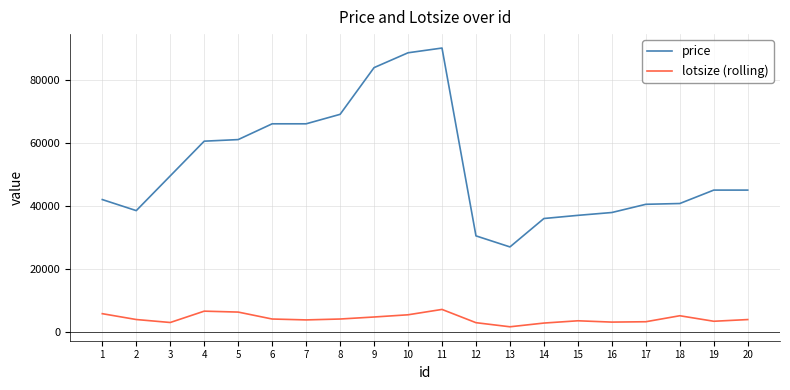

What is the difference between the maximum and minimum values in the price series?

63000